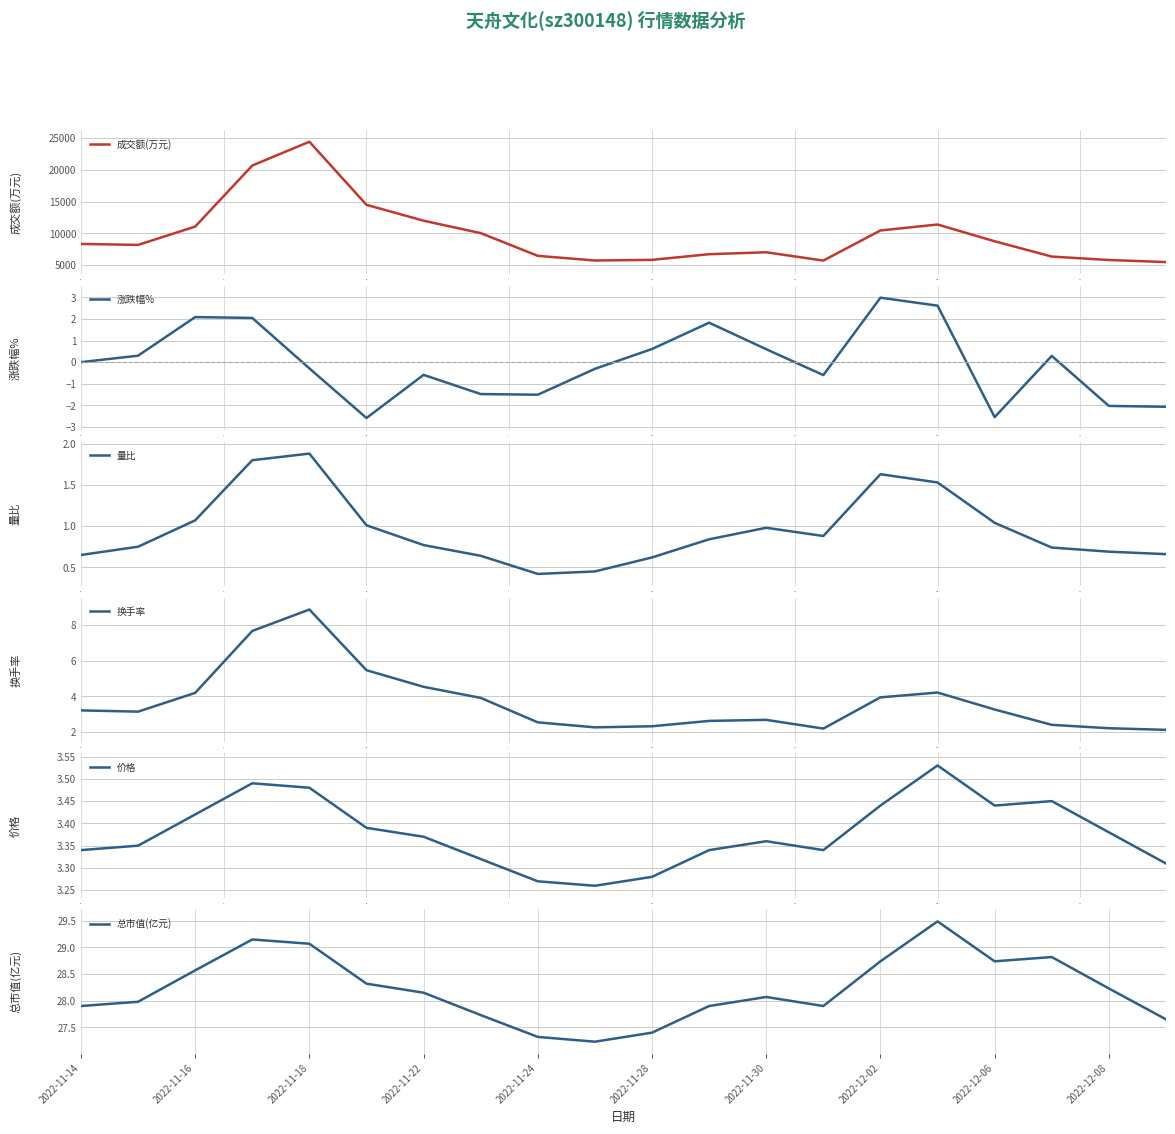

What is the difference between the maximum and second lowest values in the 量比 series?

1.4